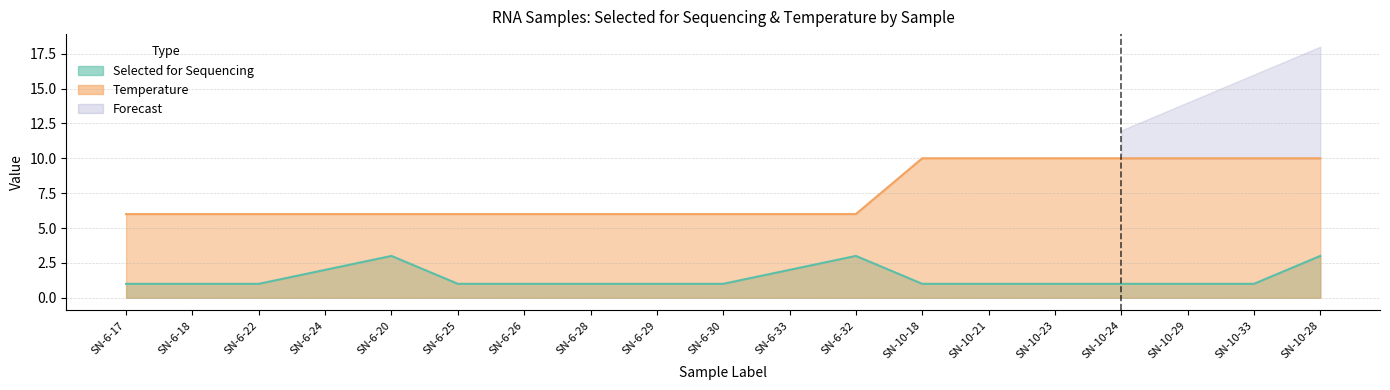

What is the smallest value displayed?

1